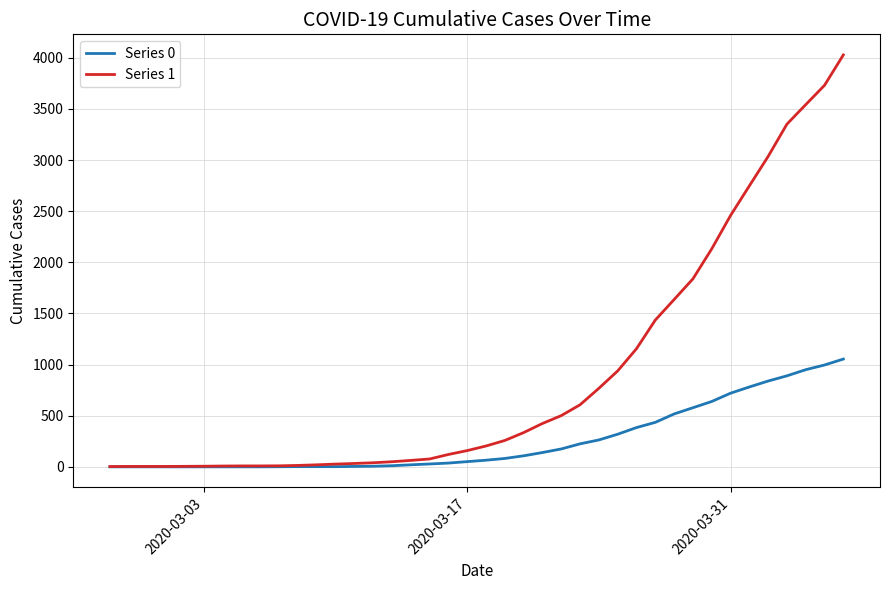

What is the maximum value shown in the chart?

4028